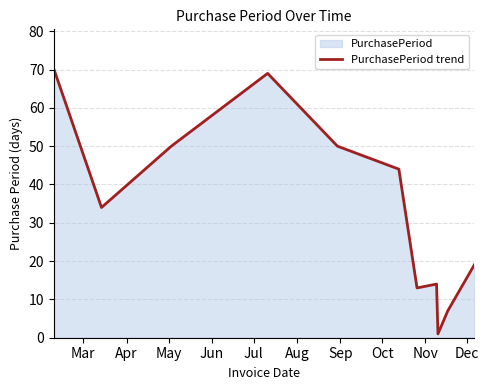

What is the sum of all values?

371